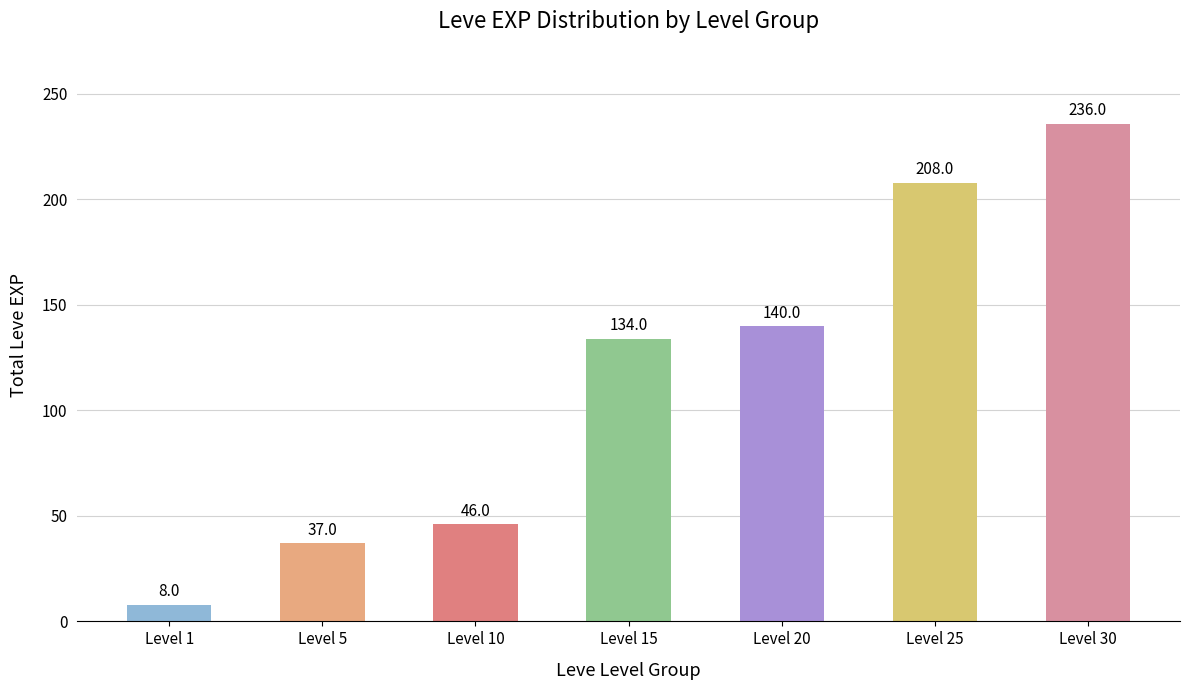

What is the difference between the maximum and minimum values?

228